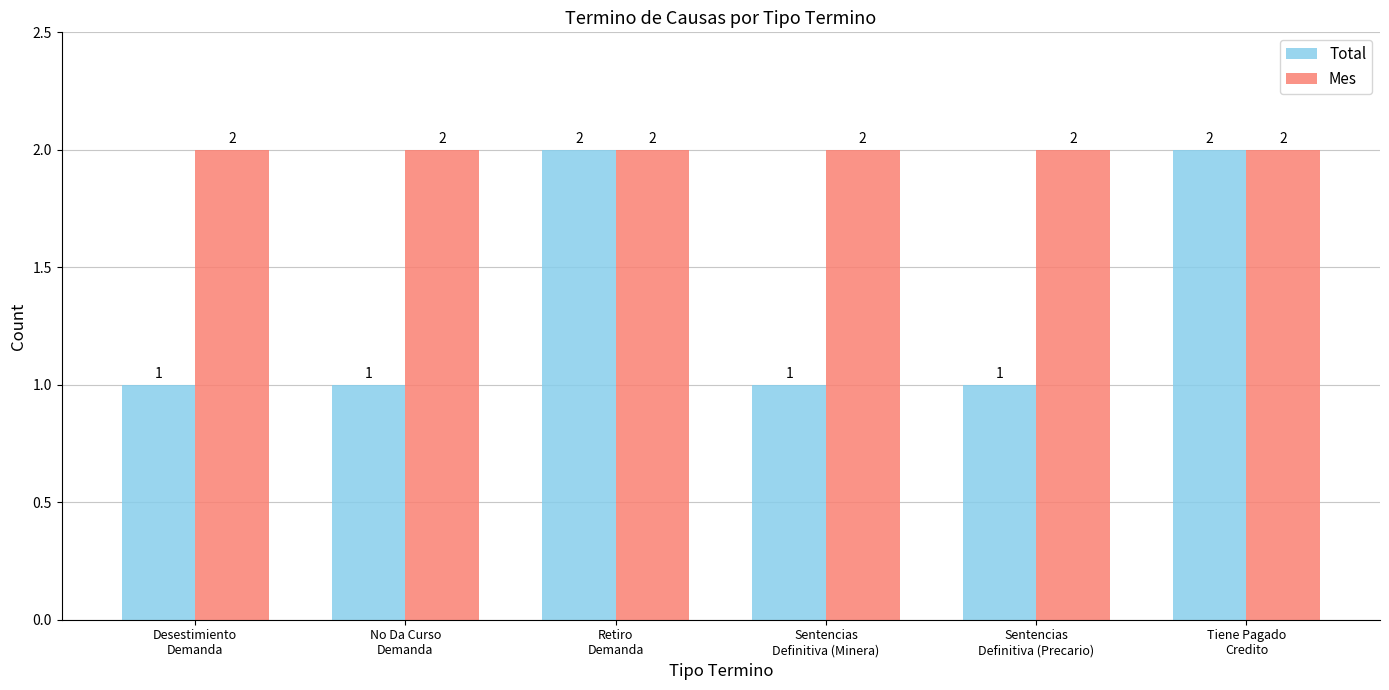

How many groups of bars are there?

6